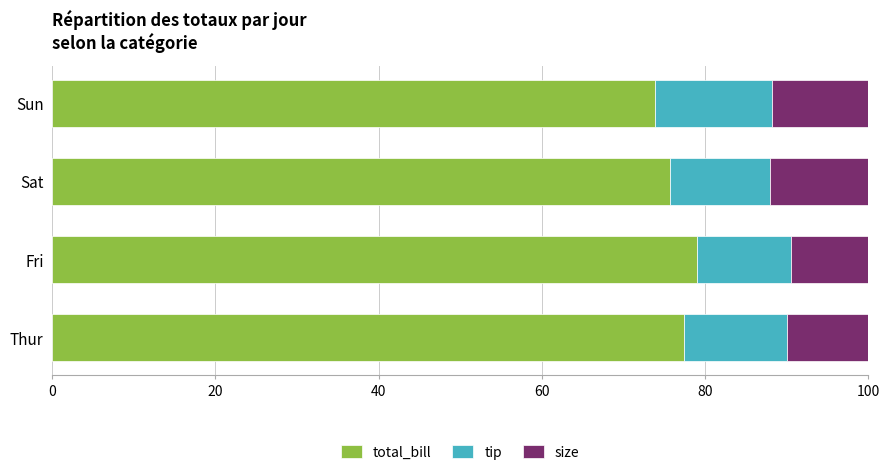

What is the average value of the total_bill series?

76.5